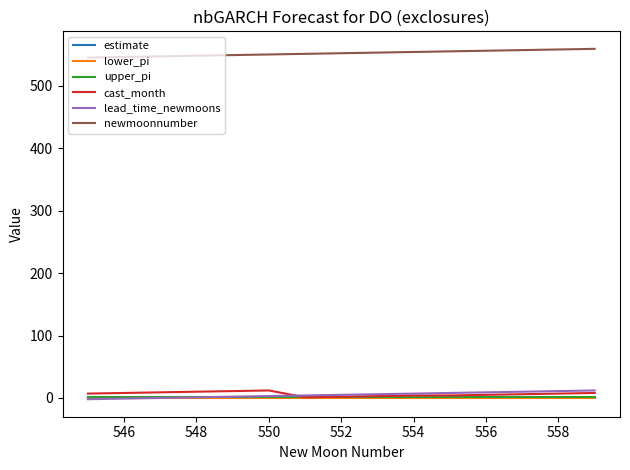

What is the highest value of the newmoonnumber series?

559.0